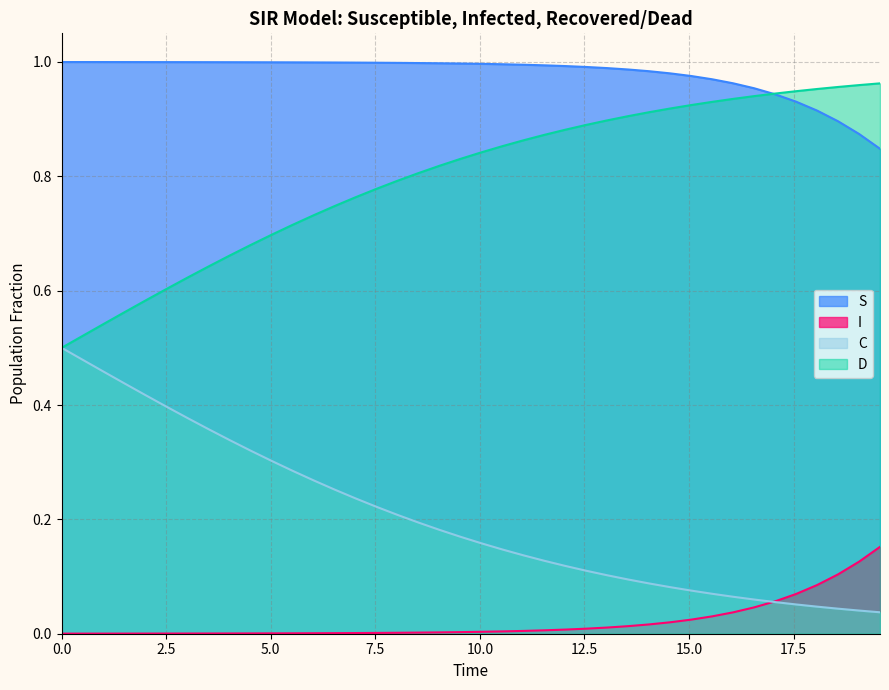

Which series has the largest range (max minus min)?

D